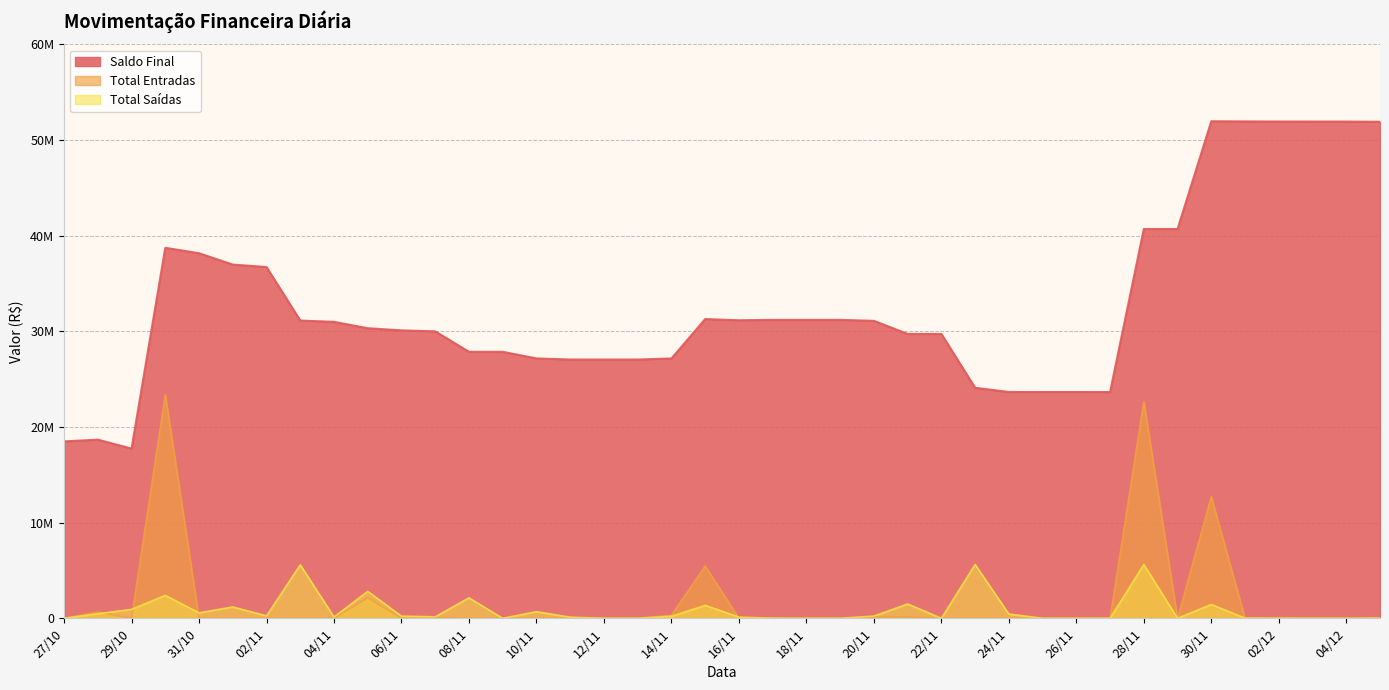

Count the number of data series in this chart.

3